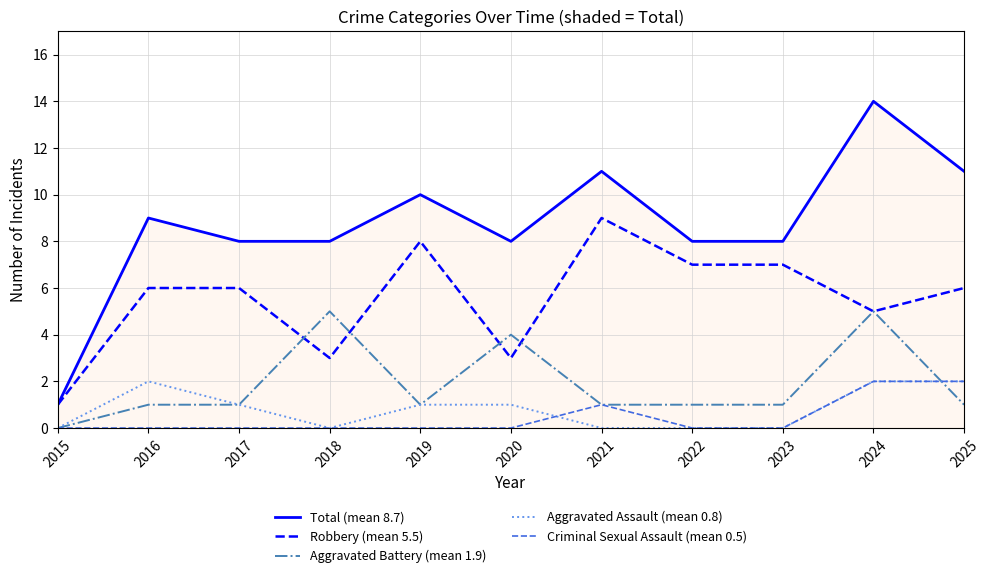

Reading left to right, what are all the values shown in this chart?

Total (mean 8.7): 2015=1	2016=9	2017=8	2018=8	2019=10	2020=8	2021=11	2022=8	2023=8	2024=14	2025=11
Robbery (mean 5.5): 2015=1	2016=6	2017=6	2018=3	2019=8	2020=3	2021=9	2022=7	2023=7	2024=5	2025=6
Aggravated Battery (mean 1.9): 2015=0	2016=1	2017=1	2018=5	2019=1	2020=4	2021=1	2022=1	2023=1	2024=5	2025=1
Aggravated Assault (mean 0.8): 2015=0	2016=2	2017=1	2018=0	2019=1	2020=1	2021=0	2022=0	2023=0	2024=2	2025=2
Criminal Sexual Assault (mean 0.5): 2015=0	2016=0	2017=0	2018=0	2019=0	2020=0	2021=1	2022=0	2023=0	2024=2	2025=2